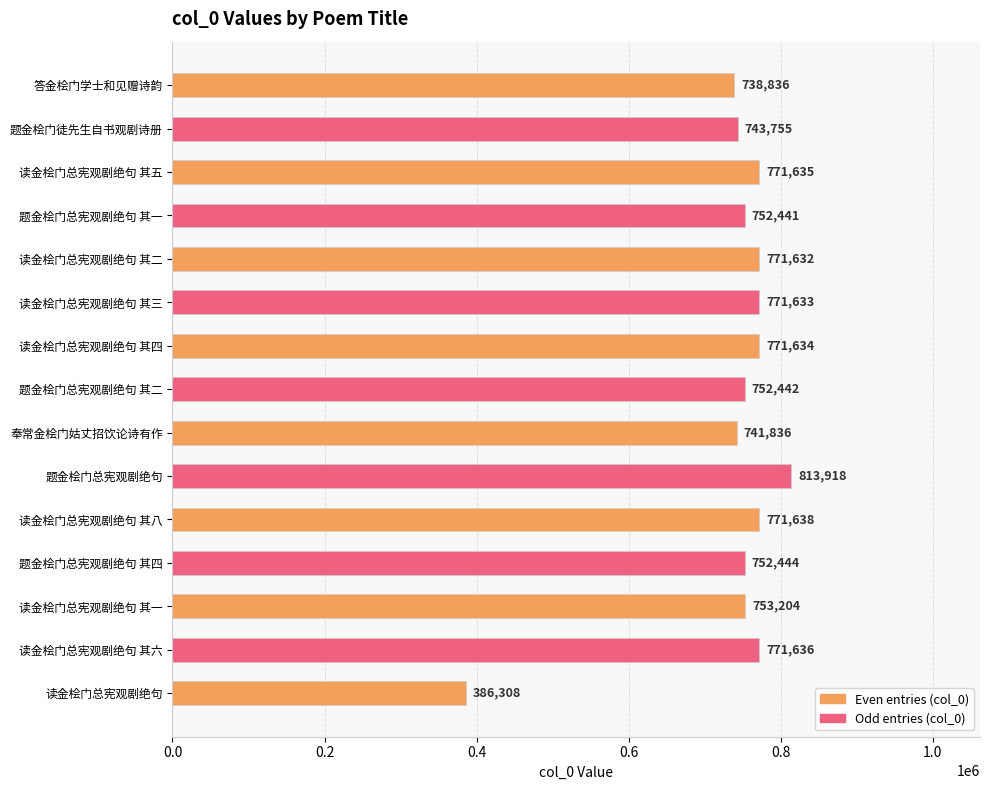

True or false: the data shows 386308 at 读金桧门总宪观剧绝句.

True